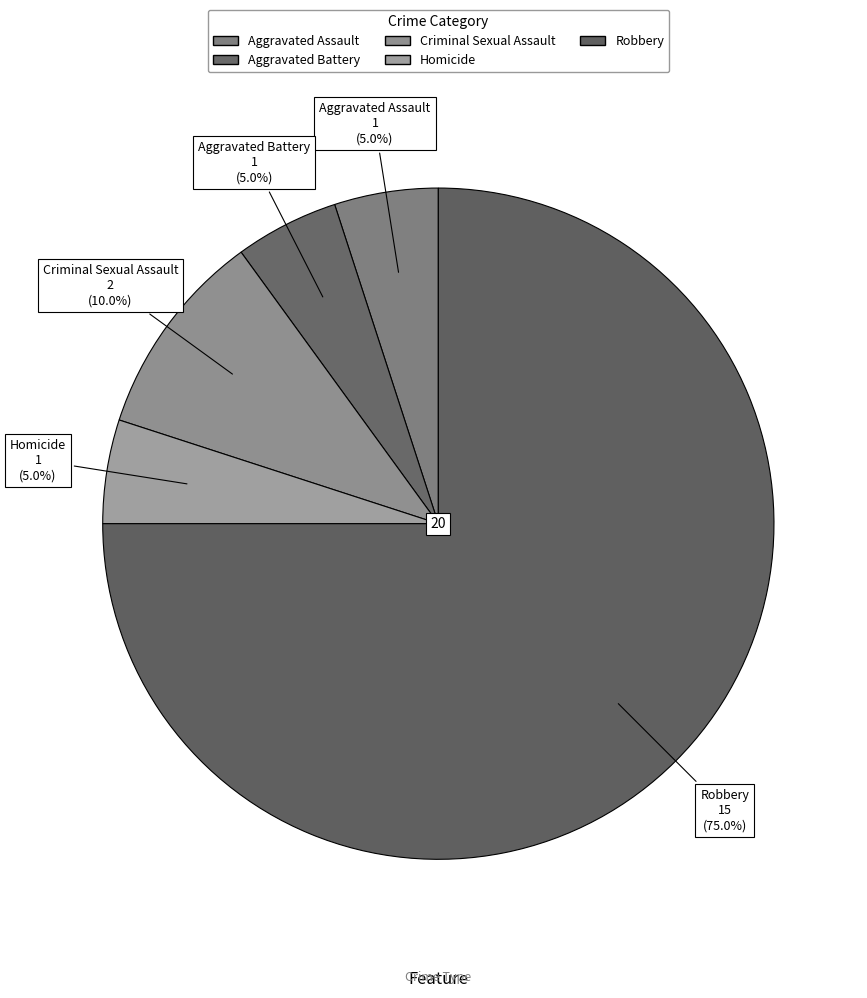

How many segments does this pie chart have?

5